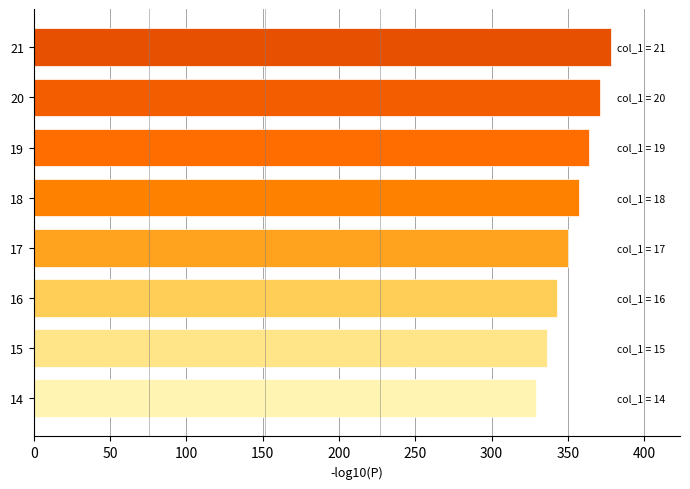

Rank the categories by value from highest to lowest.

21, 20, 19, 18, 17, 16, 15, 14